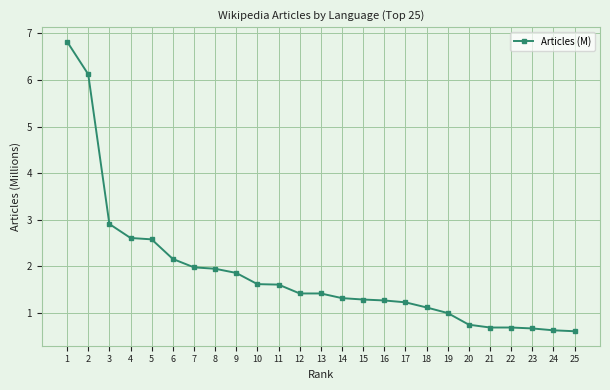

What is the value of the 23rd point from the left?

0.7